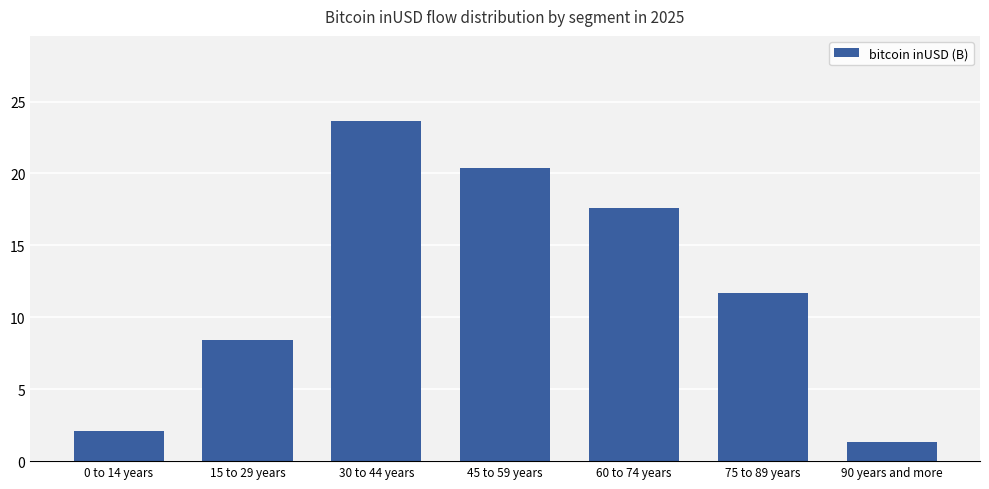

Reading right to left, transcribe all the data shown in this chart.

90 years and more=1.3	75 to 89 years=11.7	60 to 74 years=17.6	45 to 59 years=20.4	30 to 44 years=23.7	15 to 29 years=8.4	0 to 14 years=2.1